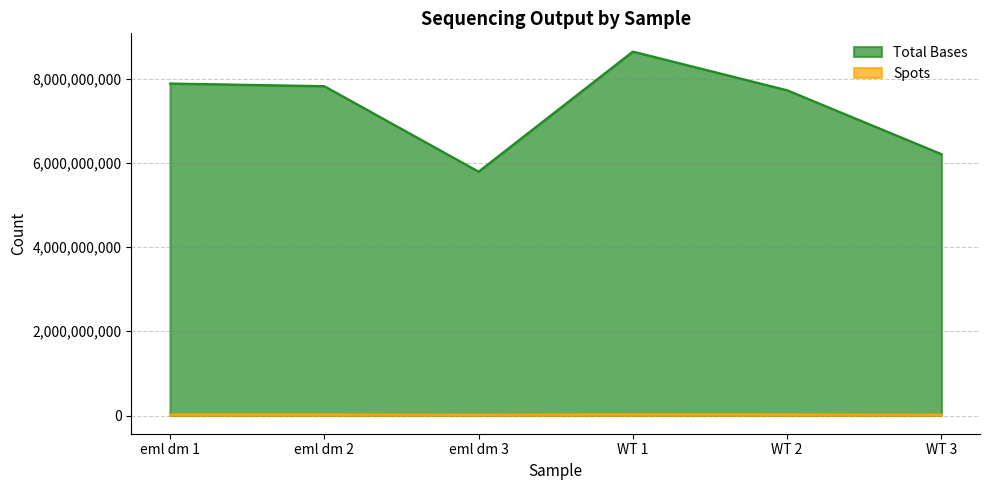

What position from the left is WT 1?

4